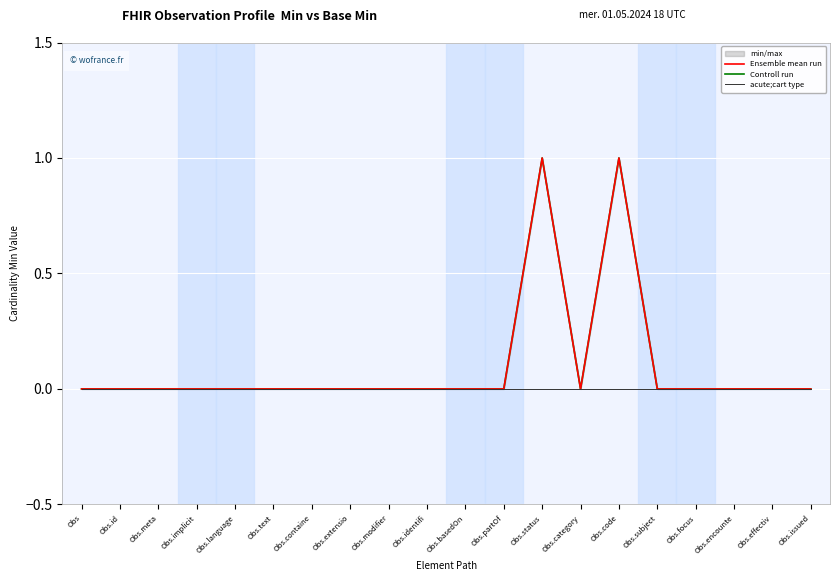

What is the sum of all Ensemble mean run values?

2